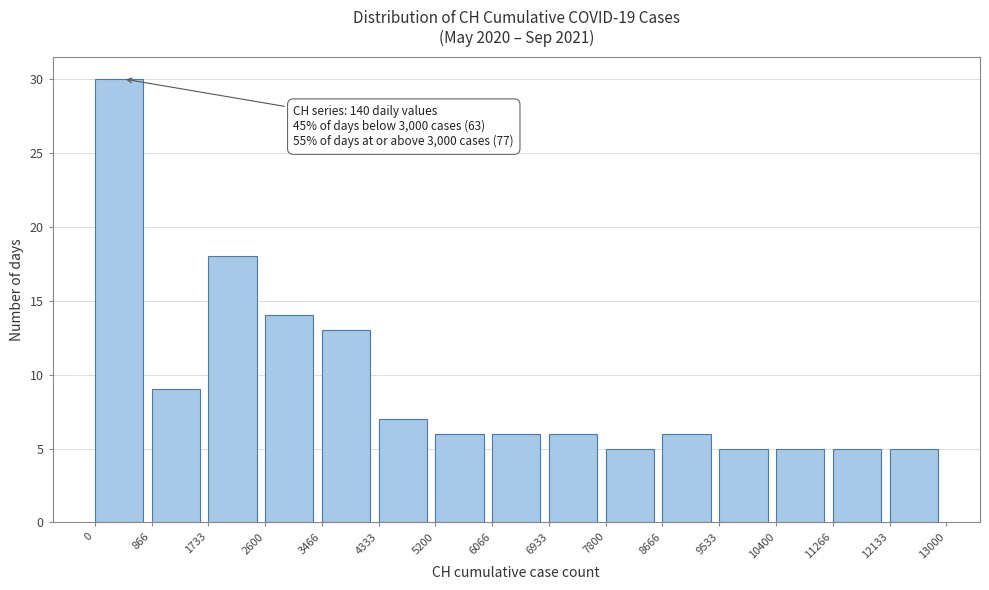

Over which range of the x-axis is the bar tallest?

0 to 866